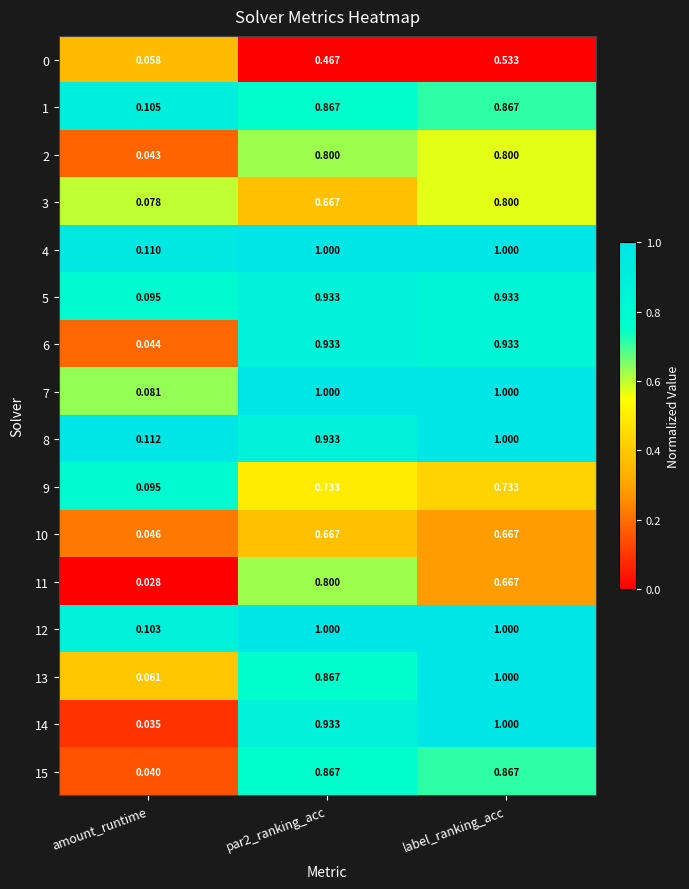

Where is 9 nearest to the value 0?

amount_runtime